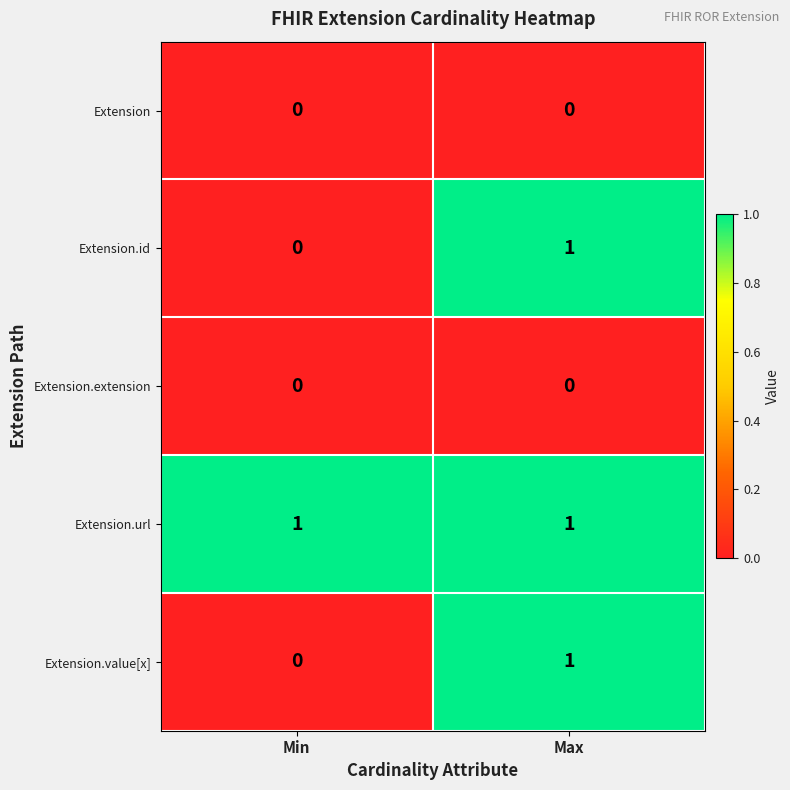

At which category is the sum across all series the highest?

Max